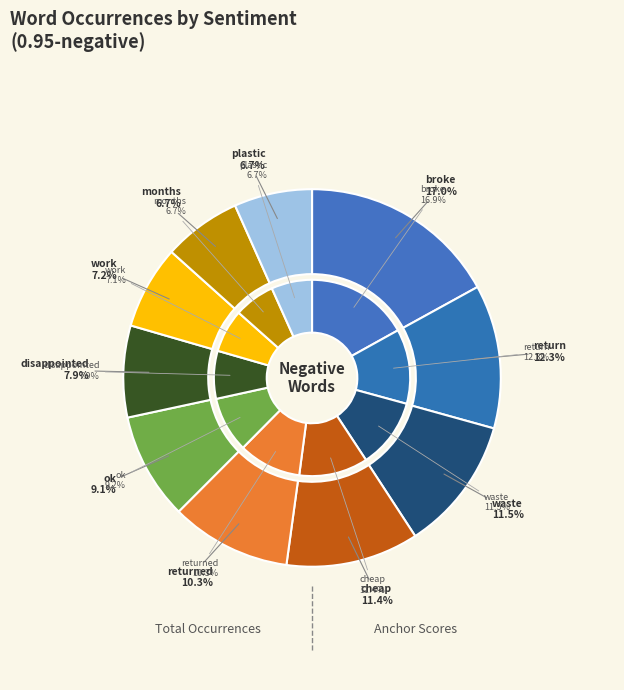

Which category has the biggest portion of the pie?

broke